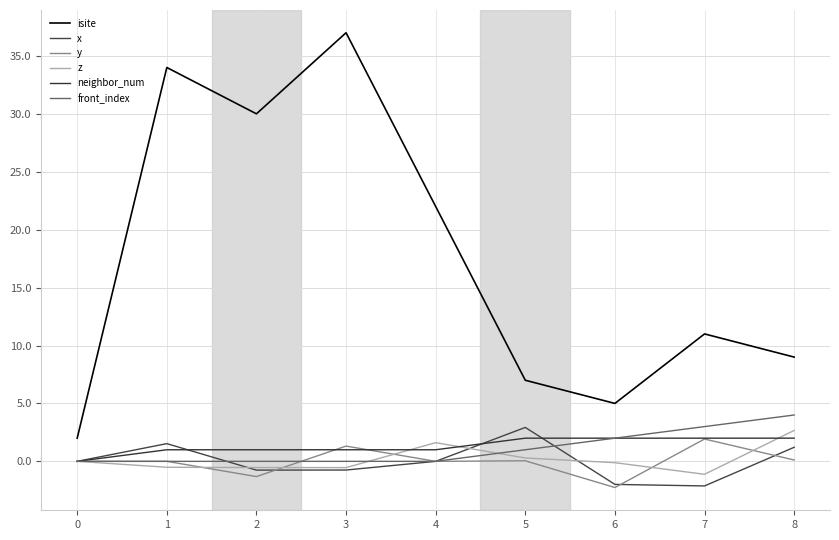

True or false: x has more than 2 interior local peaks.

False